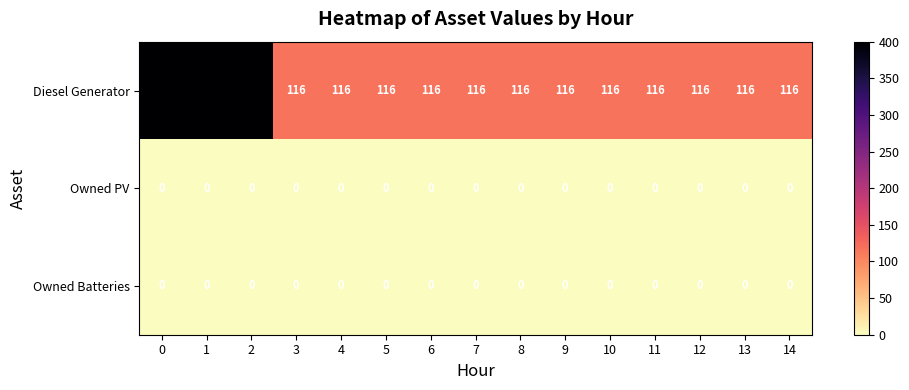

The value of Diesel Generator at 5 is 116. True or false?

True